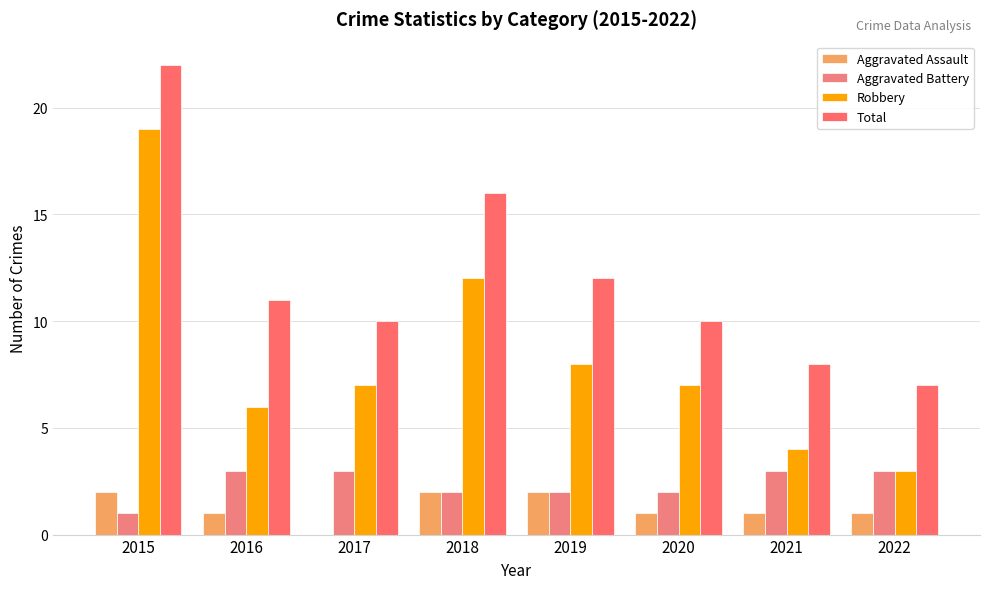

What is the difference between the Robbery values at 2021 and 2018?

8